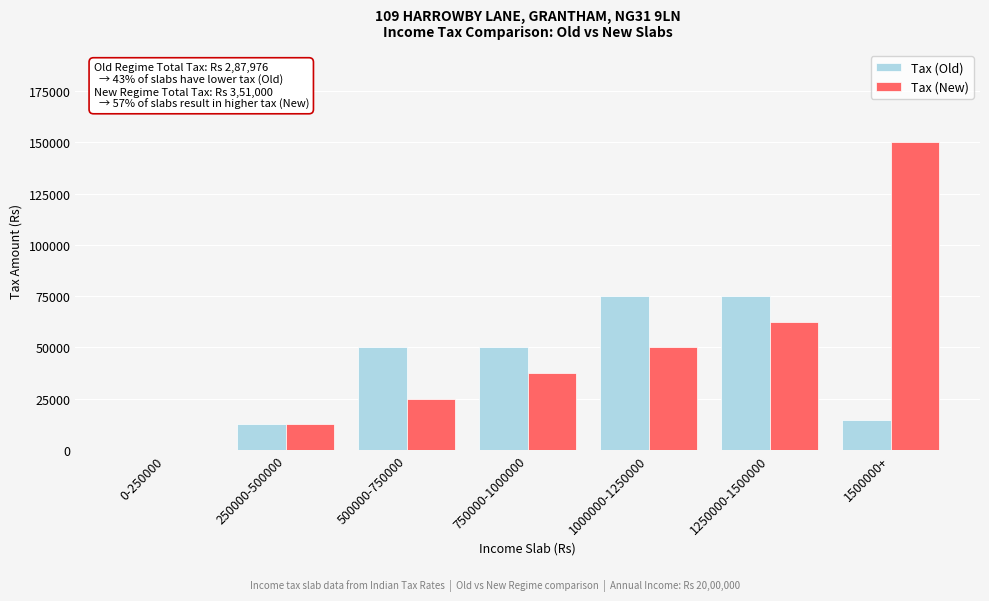

Reading left to right, what are all the values shown in this chart?

Tax (Old): 0-250000=0	250000-500000=12500	500000-750000=50000	750000-1000000=50000	1000000-1250000=75000	1250000-1500000=75000	1500000+=14400
Tax (New): 0-250000=0	250000-500000=12500	500000-750000=25000	750000-1000000=37500	1000000-1250000=50000	1250000-1500000=62500	1500000+=150000